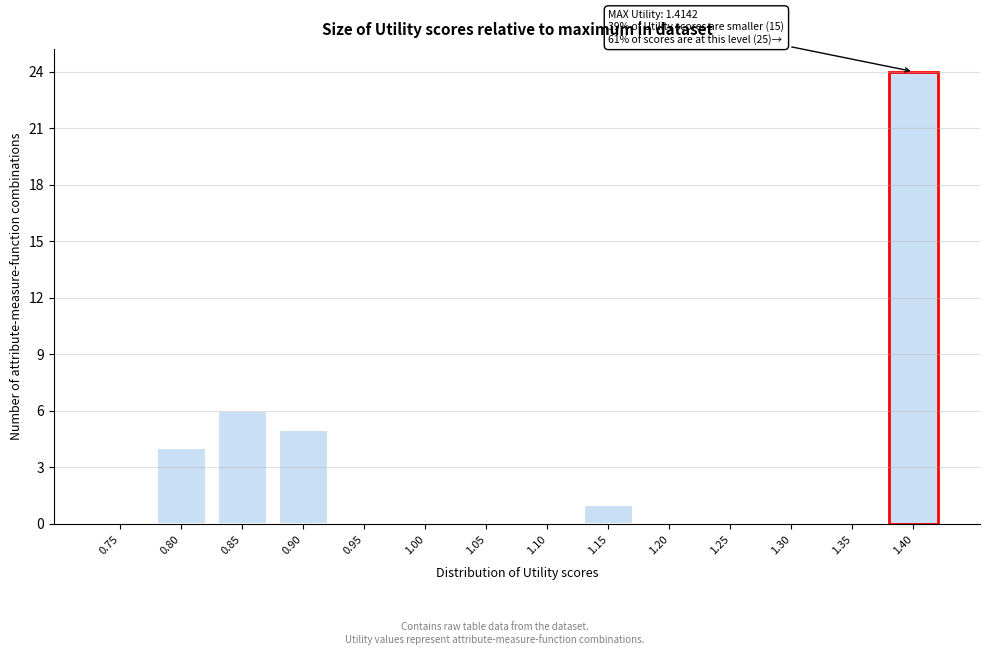

Reading right to left, list all the values displayed in this chart.

1.40=24	1.35=0	1.30=0	1.25=0	1.20=0	1.15=1	1.10=0	1.05=0	1.00=0	0.95=0	0.90=5	0.85=6	0.80=4	0.75=0